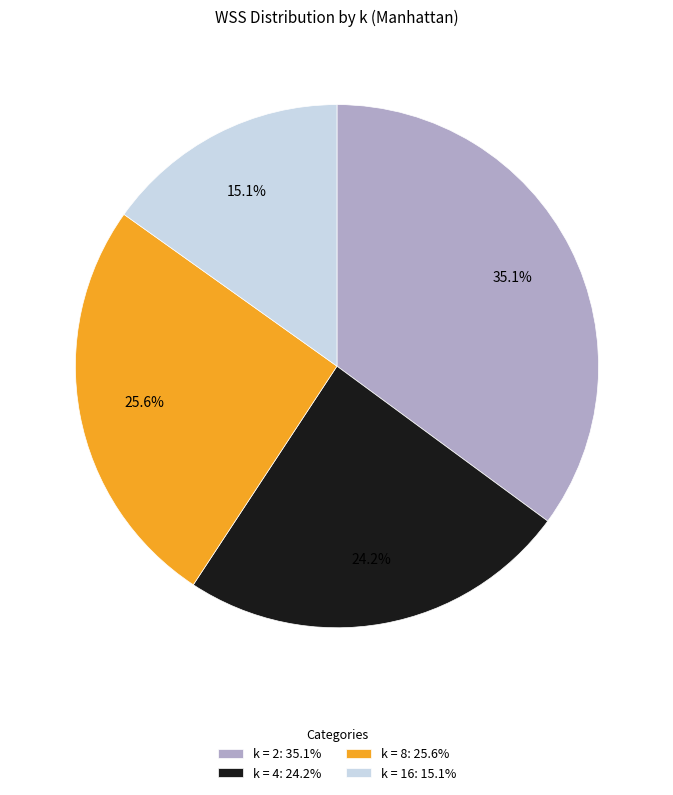

To the nearest percent, what portion does k = 2 represent?

35%